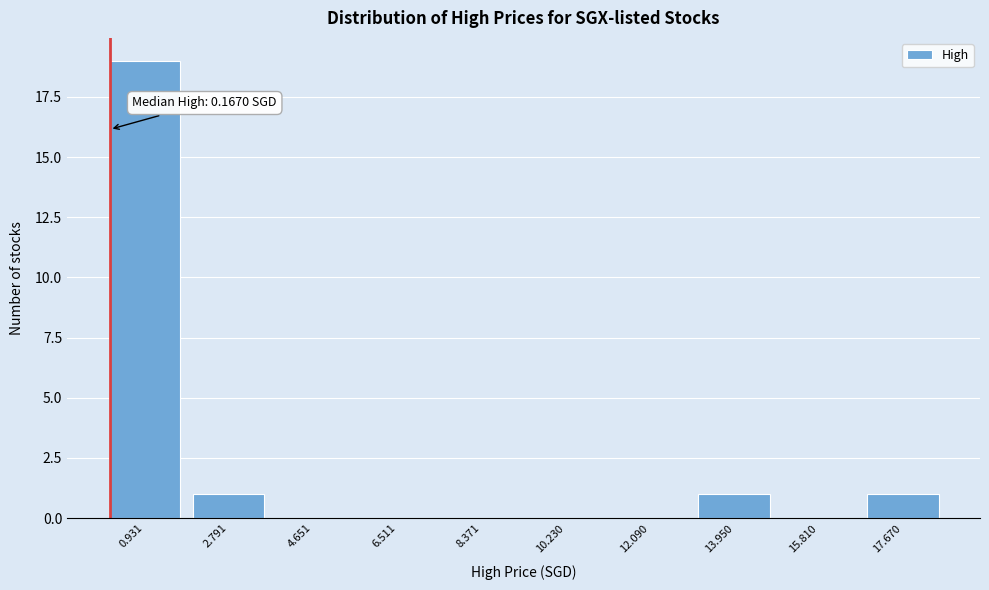

Over which range of the x-axis is the bar tallest?

0.0 to 1.8